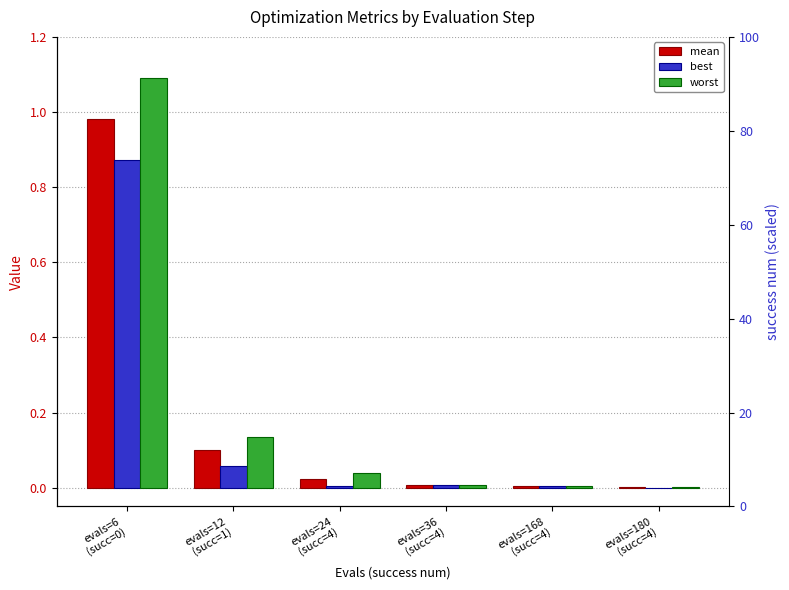

Which has a higher value, evals=180
(succ=4) or evals=168
(succ=4)?

evals=168
(succ=4)